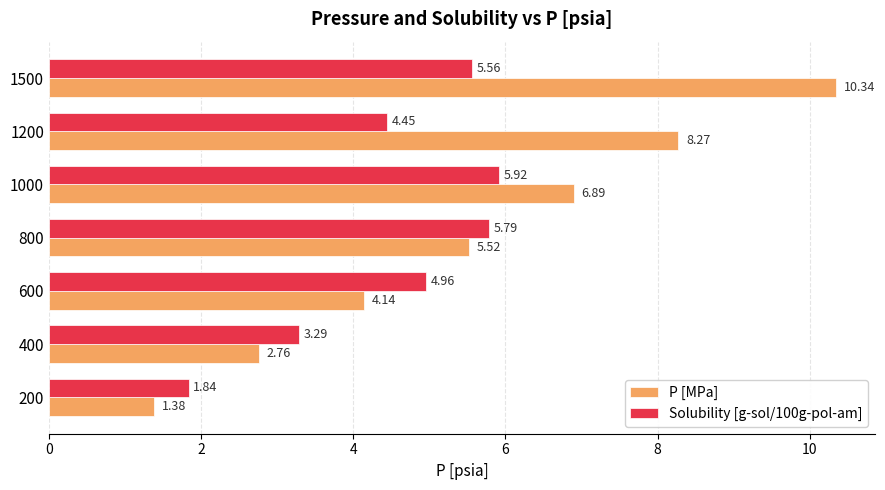

At 1000, list the series in order from smallest to largest.

Solubility [g-sol/100g-pol-am], P [MPa]